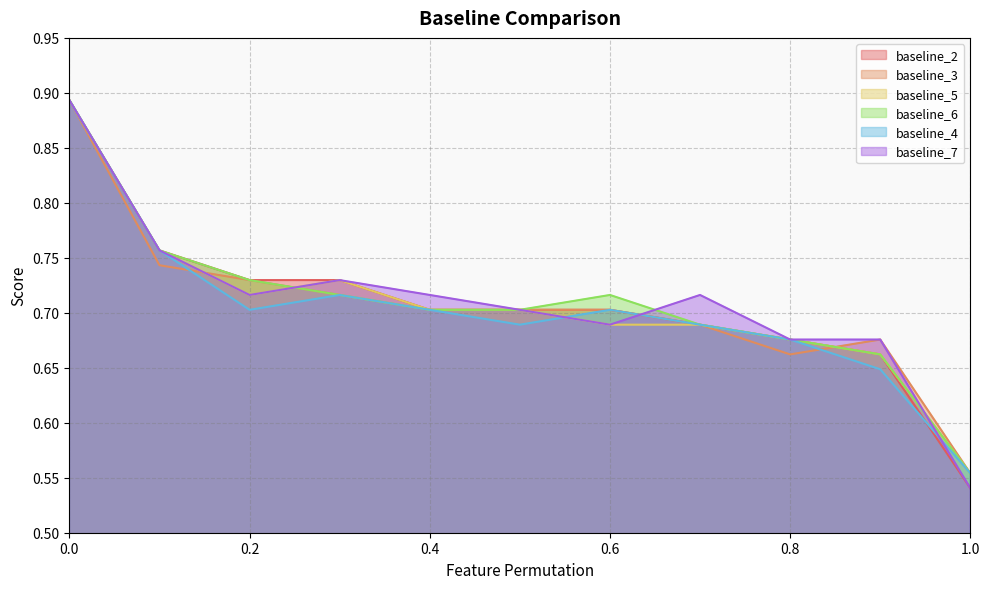

How many times do baseline_3 and baseline_6 cross each other?

1